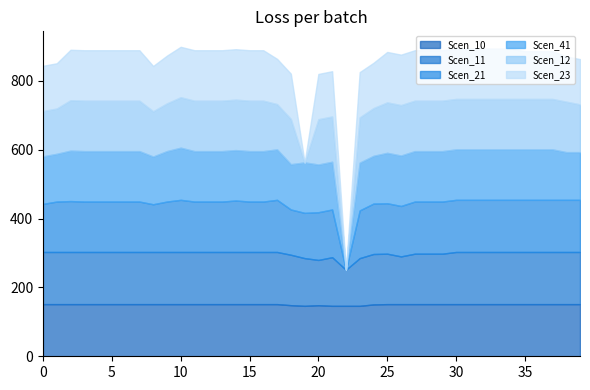

How many values in the Scen_41 series exceed 146?

29